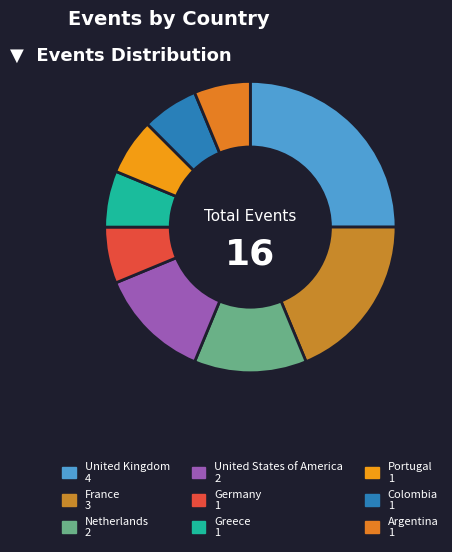

Between United States of America and Netherlands, which is larger?

Netherlands